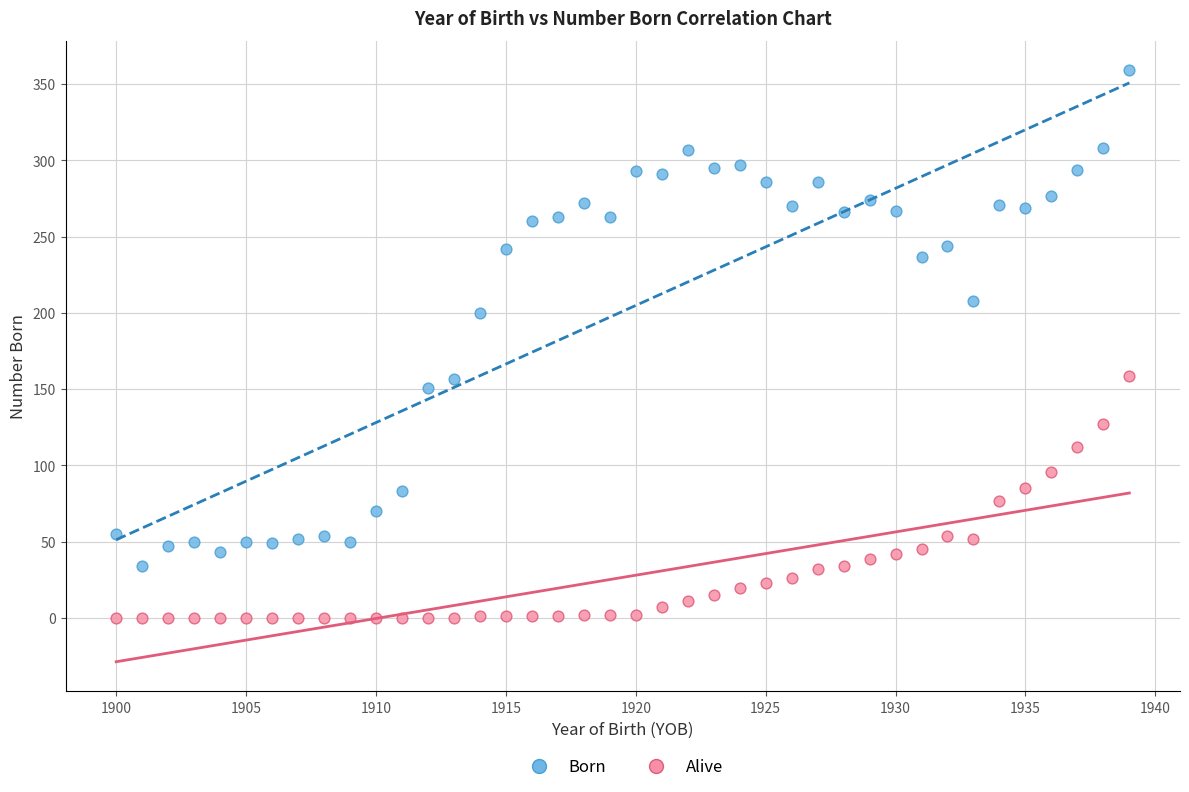

Which series has the largest Y range (max minus min)?

Born